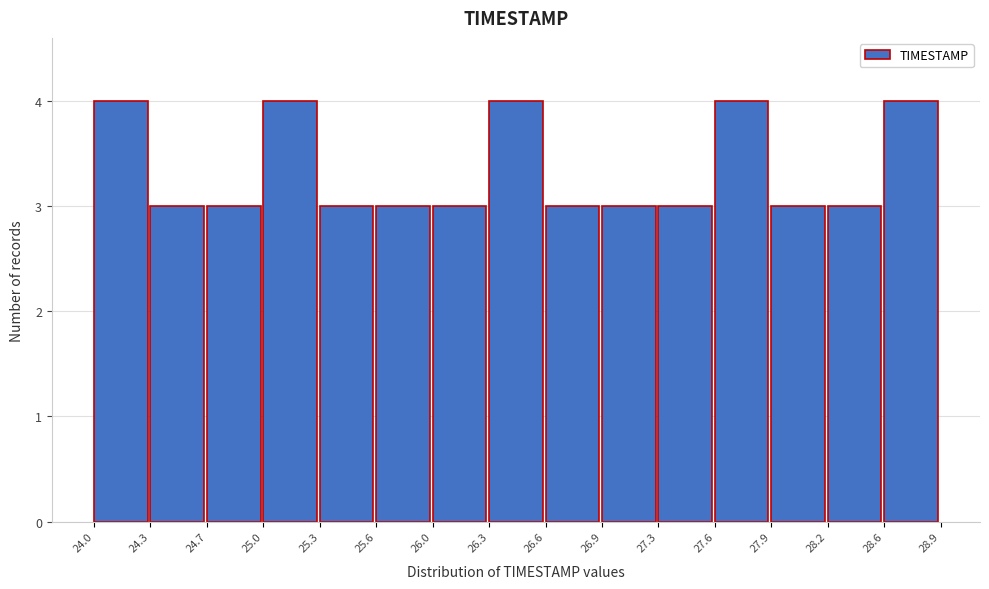

How tall is the bar that spans 25.3 to 25.6 on the x-axis? The values are not printed on the chart, so give them approximately, as read against the axis.

3